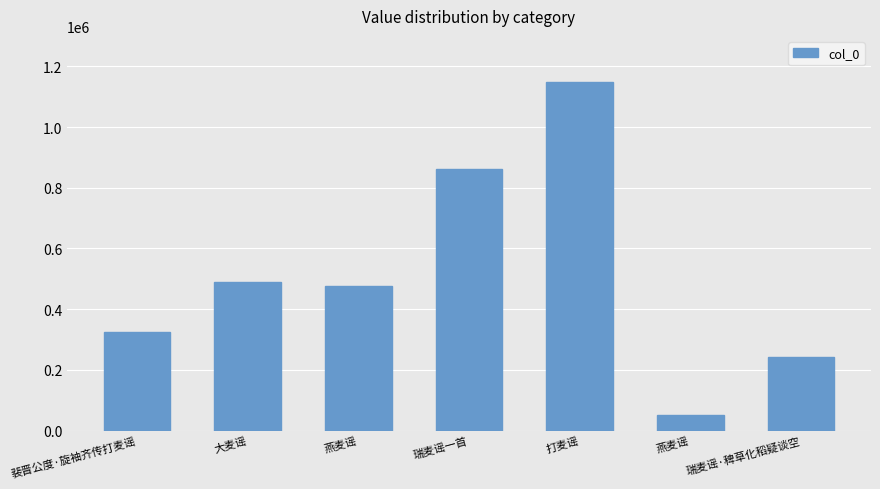

How many values are below 476587?

3